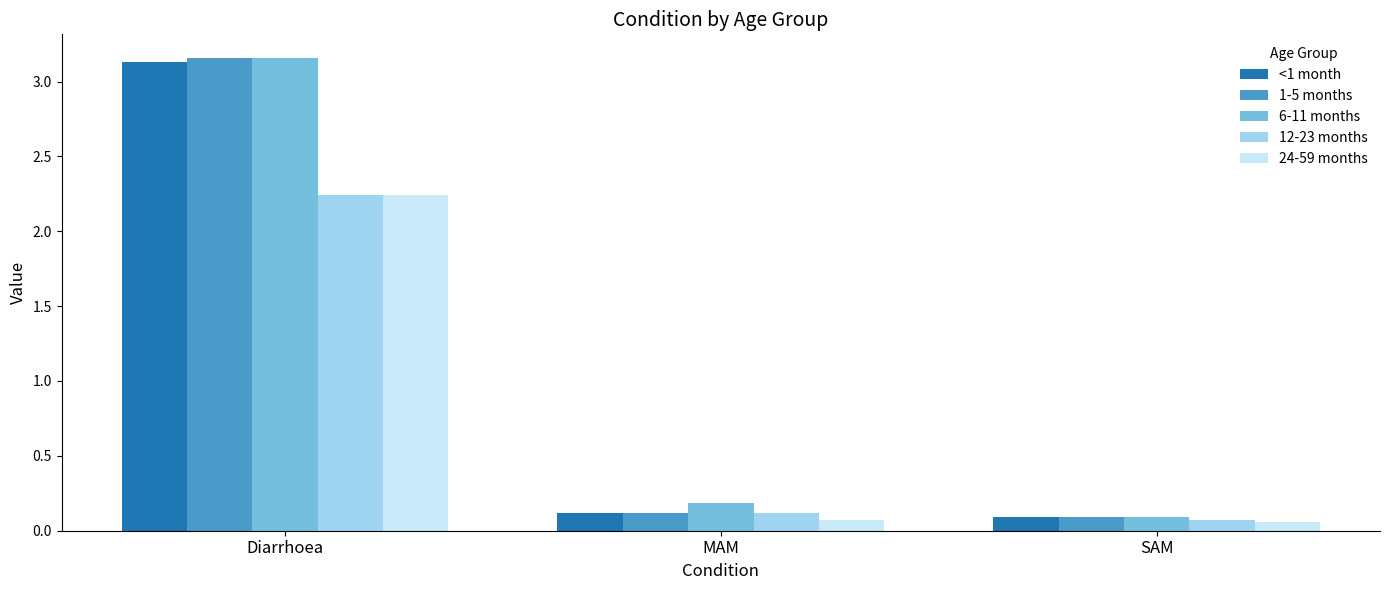

What is the label of the 2nd bar from the left?

MAM